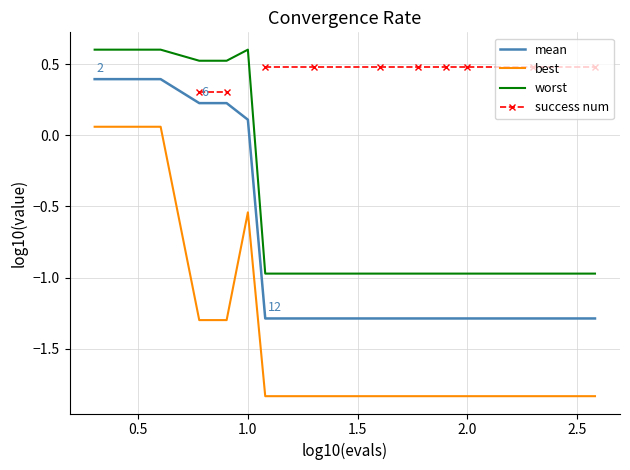

The best series shows -0.9 at 1.0. True or false?

False